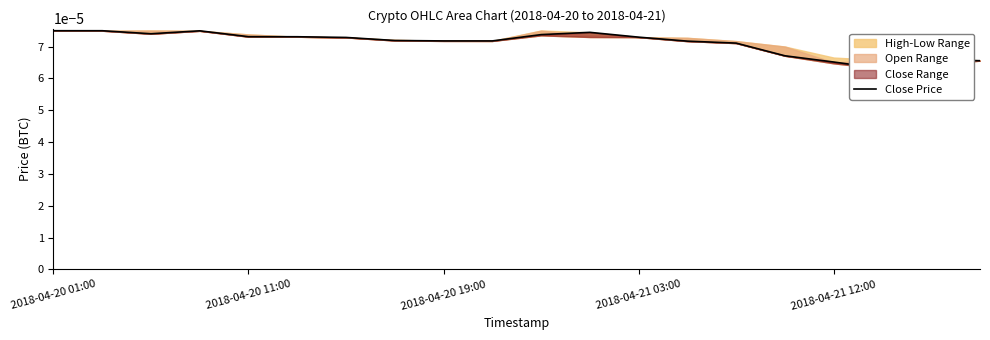

Where is the data nearest to the value 0?

17